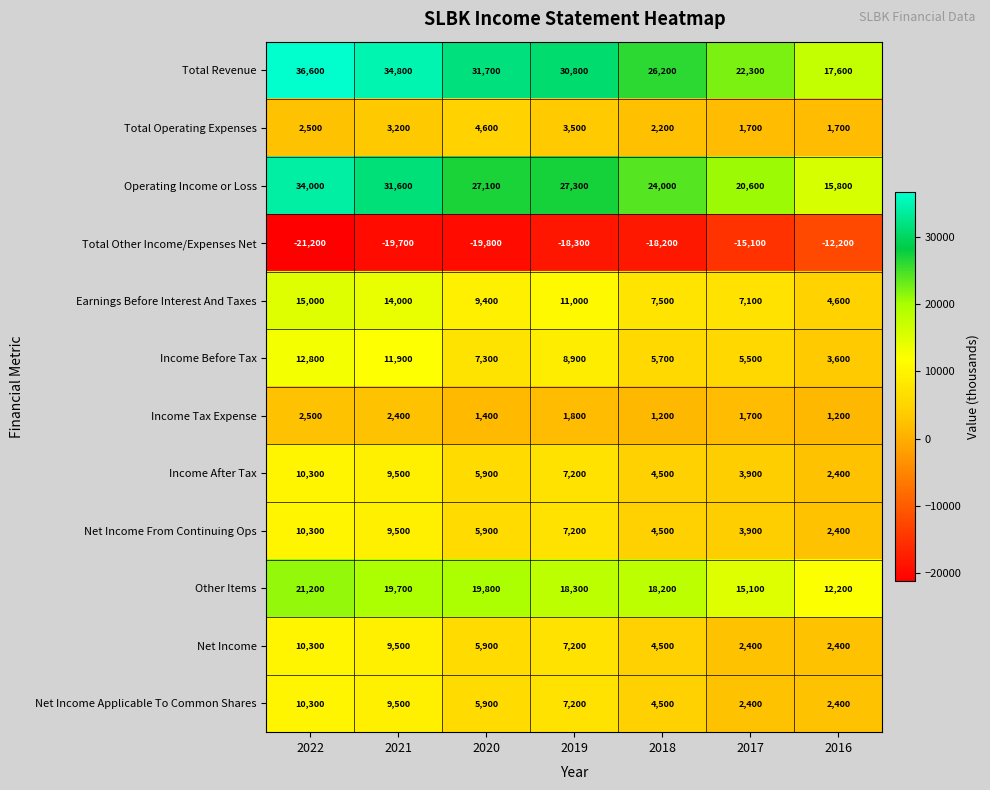

At which category is the sum across all series the highest?

2022